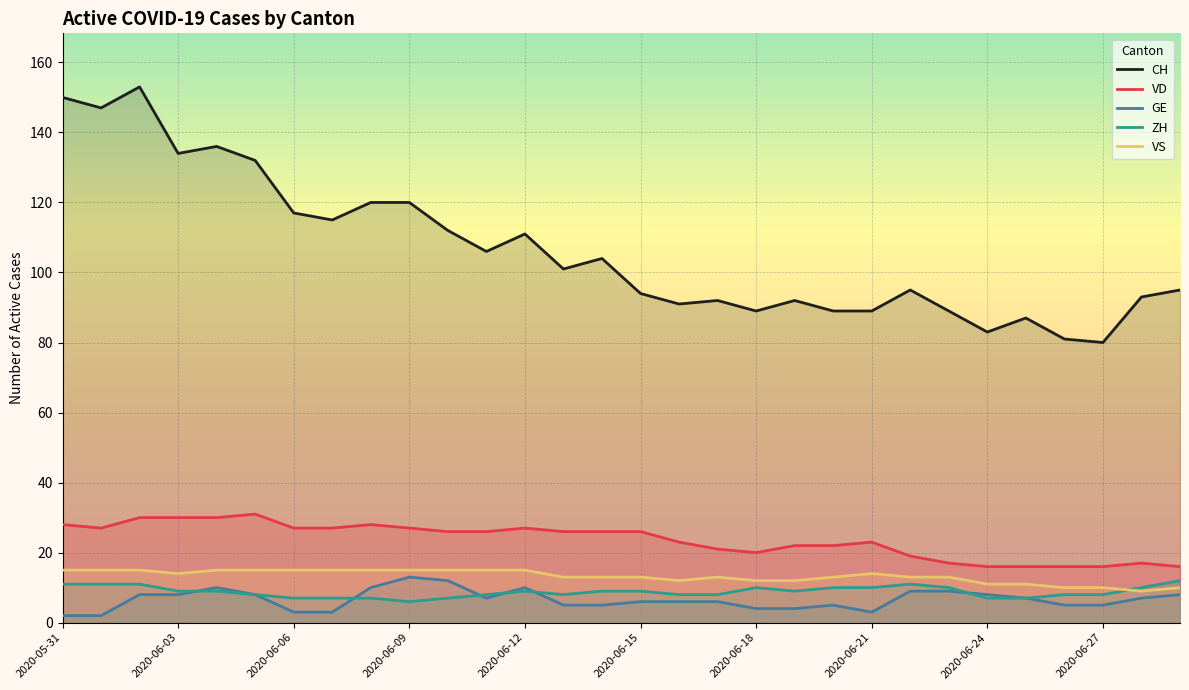

How many data points in VS are less than 13?

9